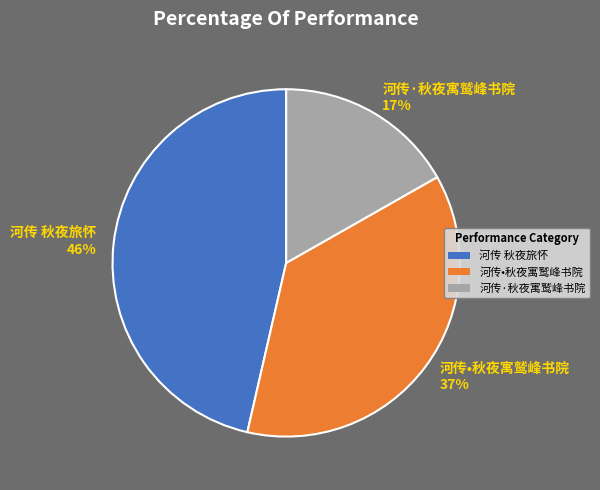

To the nearest percent, what is the average slice percentage?

33%